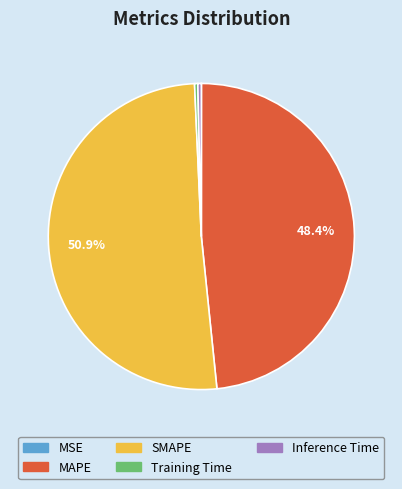

What is the largest slice in the pie chart?

SMAPE